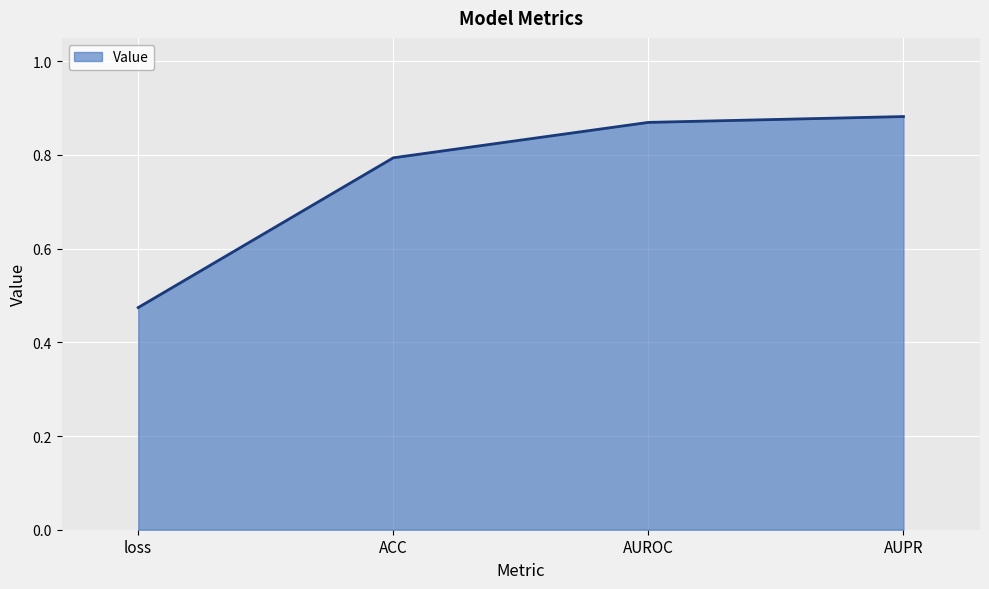

List the labels in order of value, smallest first.

loss, ACC, AUROC, AUPR